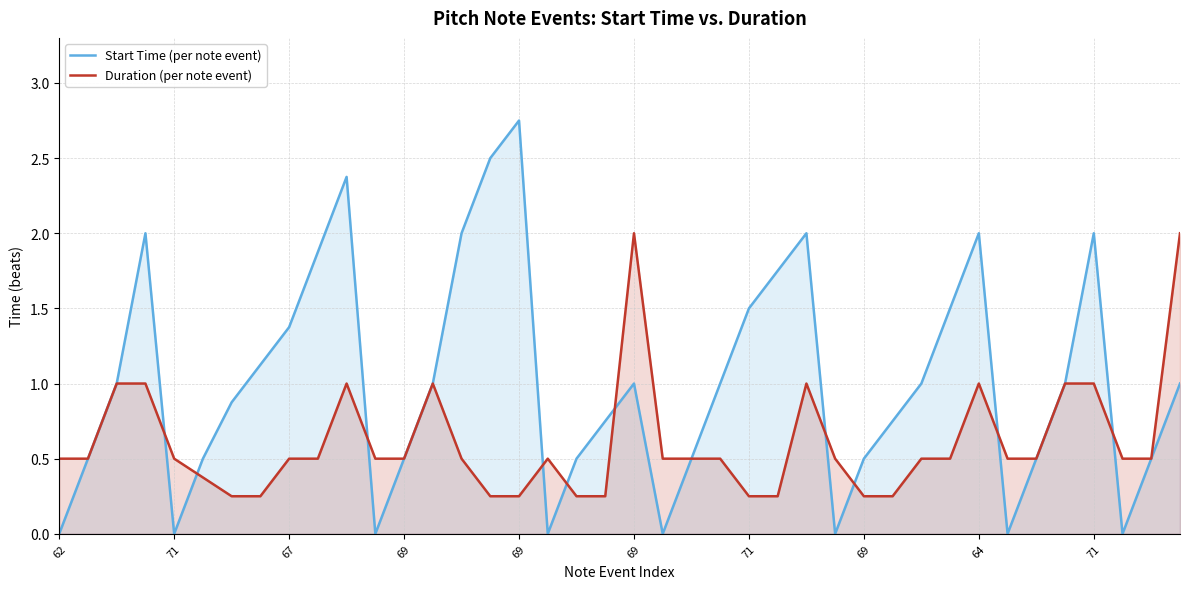

What is the value of the Duration (per note event) point at the 31st from the left?

0.5